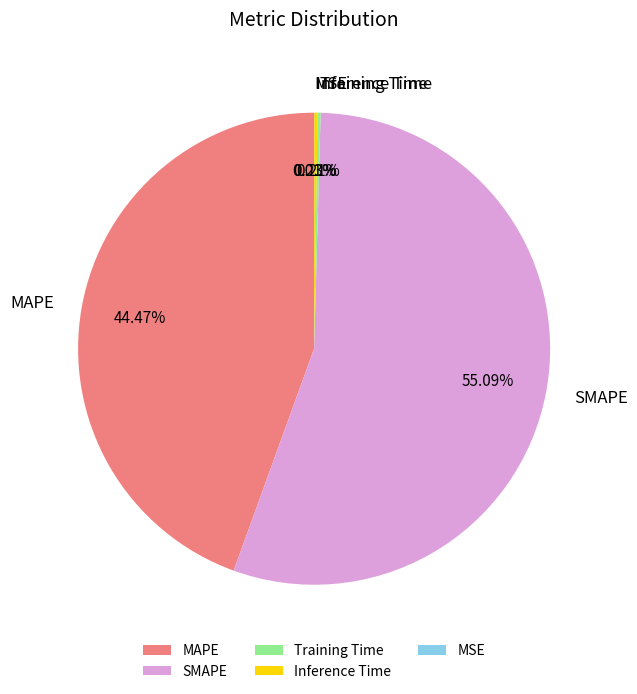

Does MAPE account for over 50% of the chart?

No